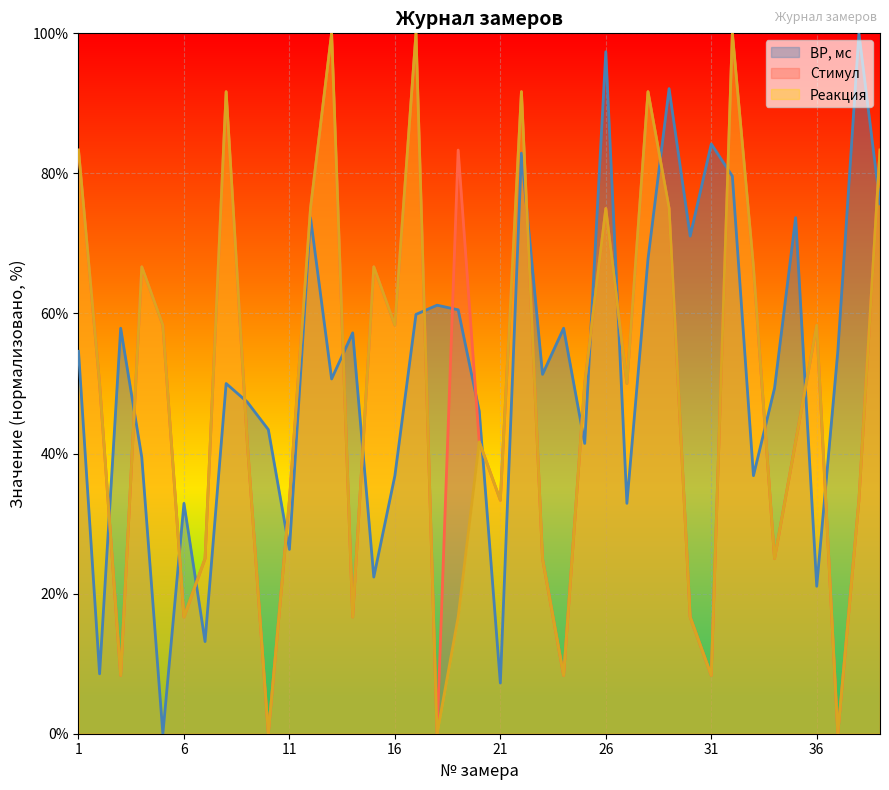

Which series has the largest range (max minus min)?

ВР, мс